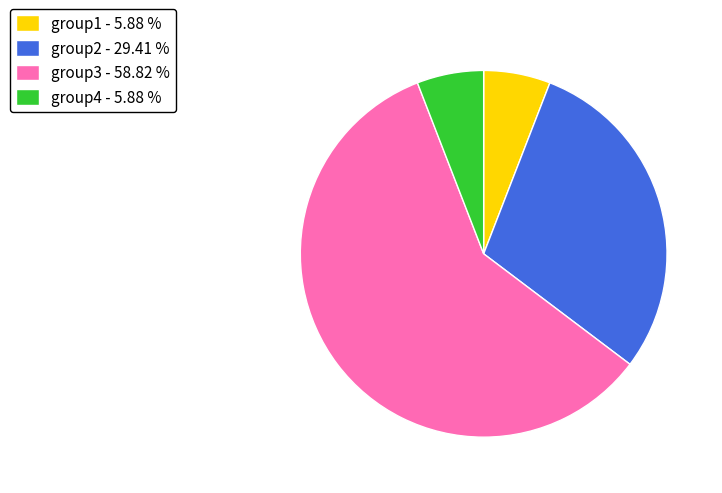

Is the sum of group4 and group1 greater than half?

No